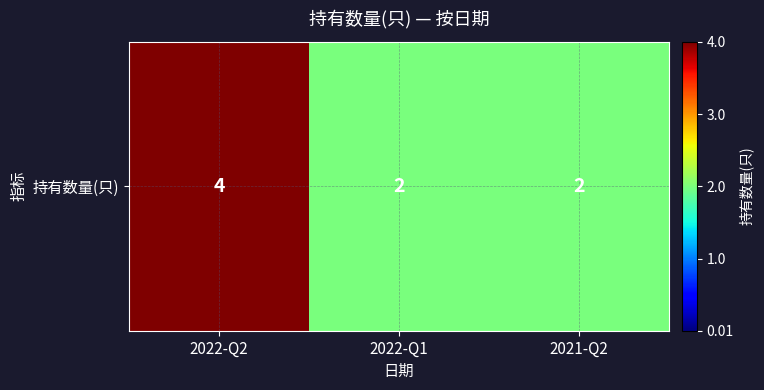

What is the maximum value shown in the chart?

4